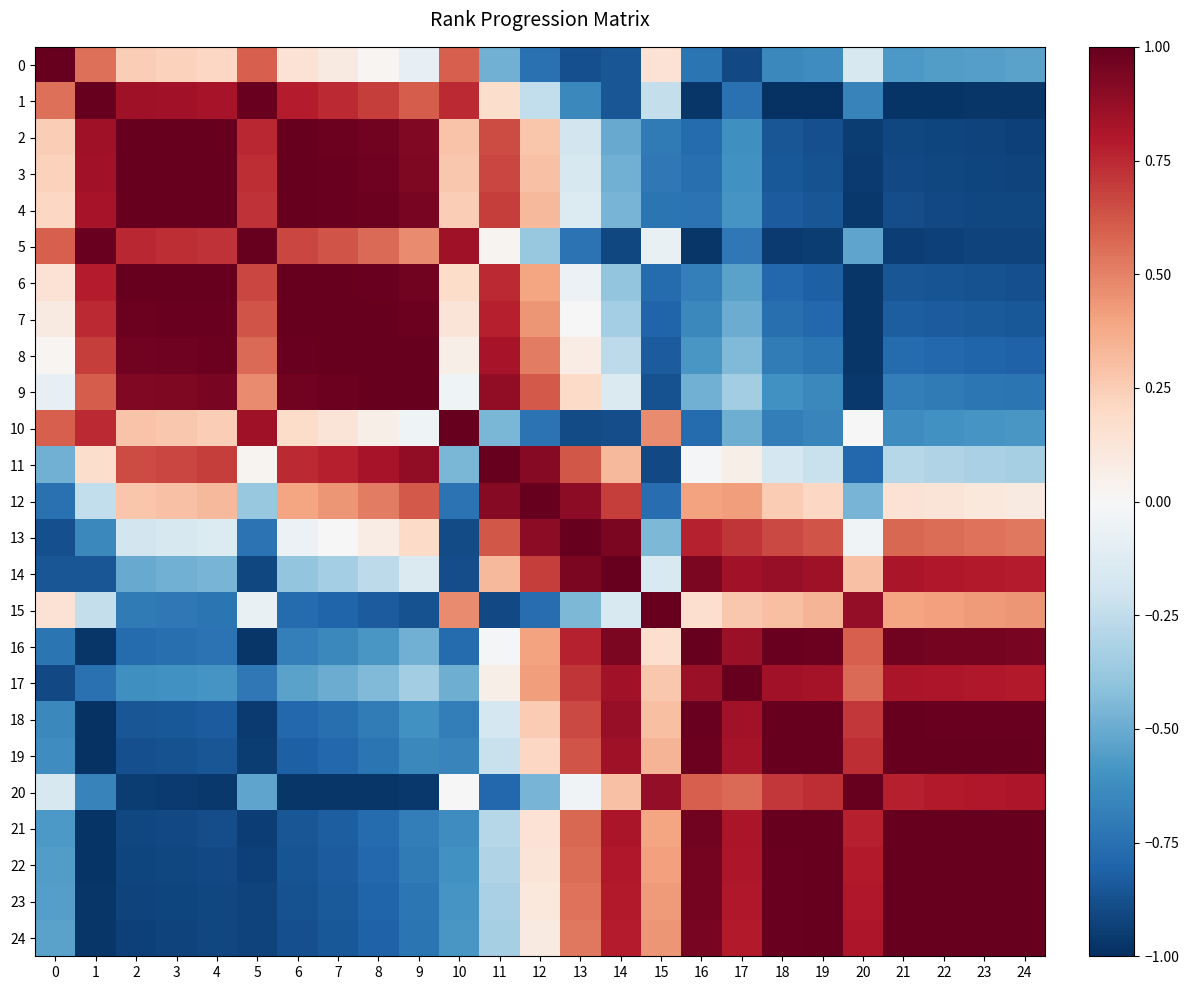

What is the spread (max minus min) of values at 4?

2.0